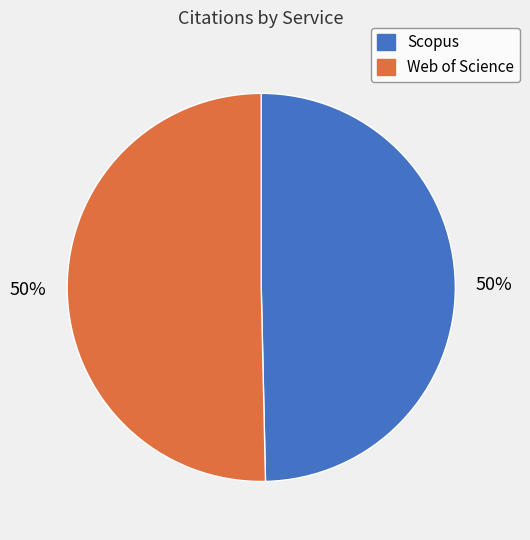

To the nearest percent, what percentage of the pie is Web of Science?

50%